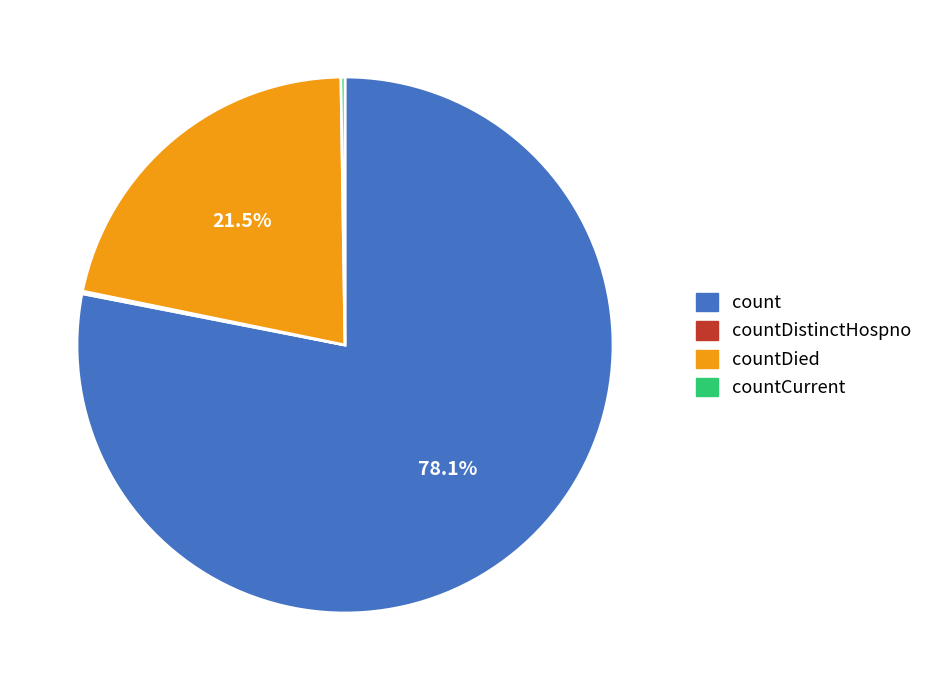

Is there any slice that represents more than half of the pie?

Yes